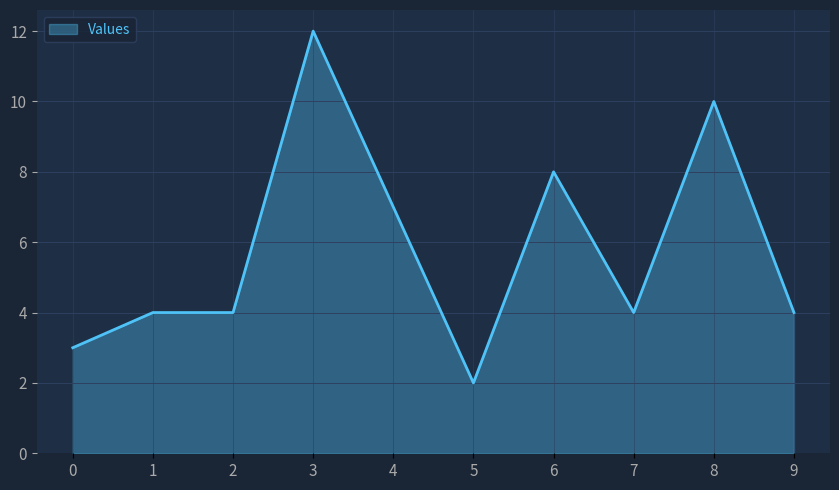

Reading left to right, list all the values displayed in this chart.

0=3	1=4	2=4	3=12	4=7	5=2	6=8	7=4	8=10	9=4